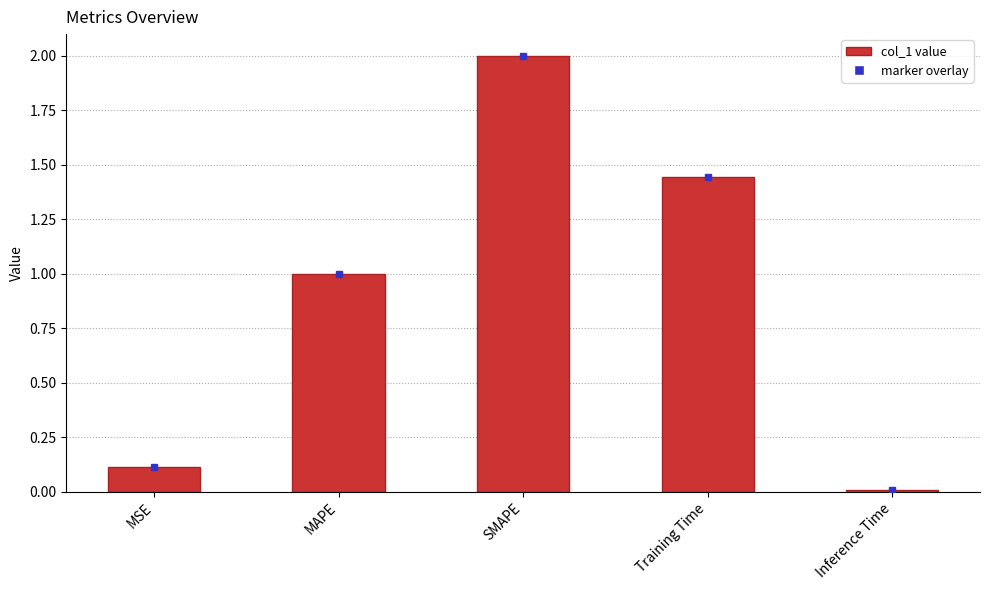

What is the value of the 3rd bar from the left?

2.0